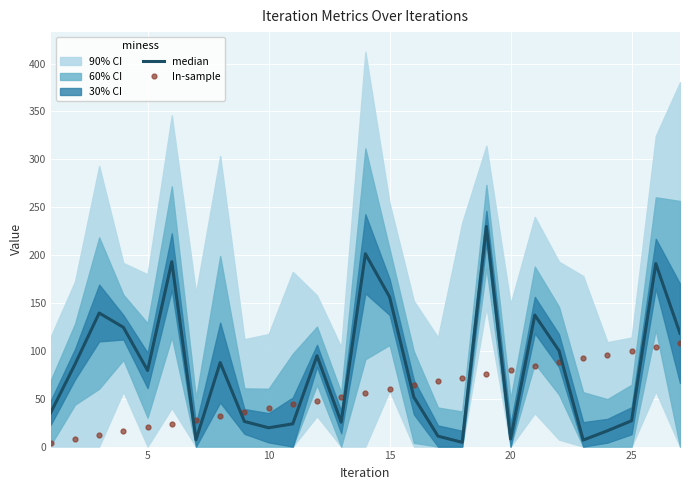

Is the value of In-sample at 11 greater than the value of median at 11?

No